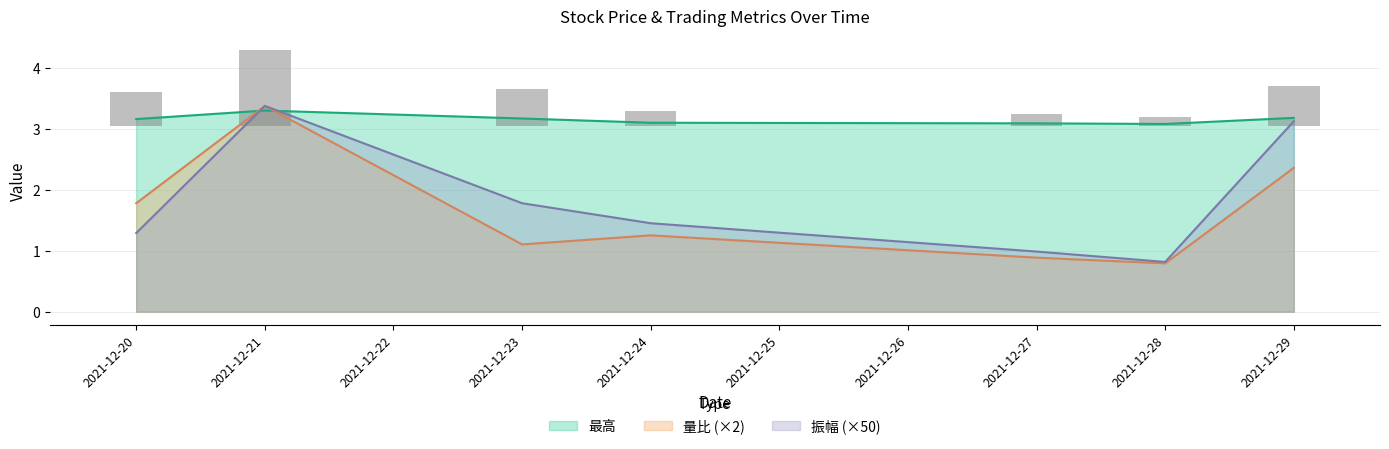

What is the minimum value for 最高?

3.1